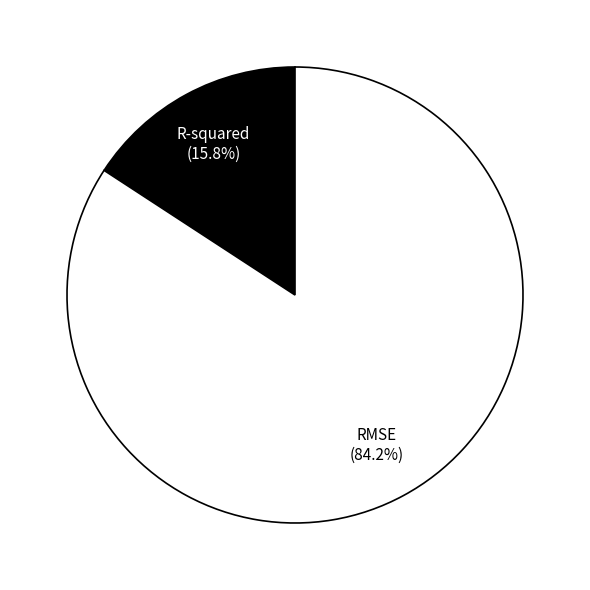

Between R-squared and RMSE, which is larger?

RMSE